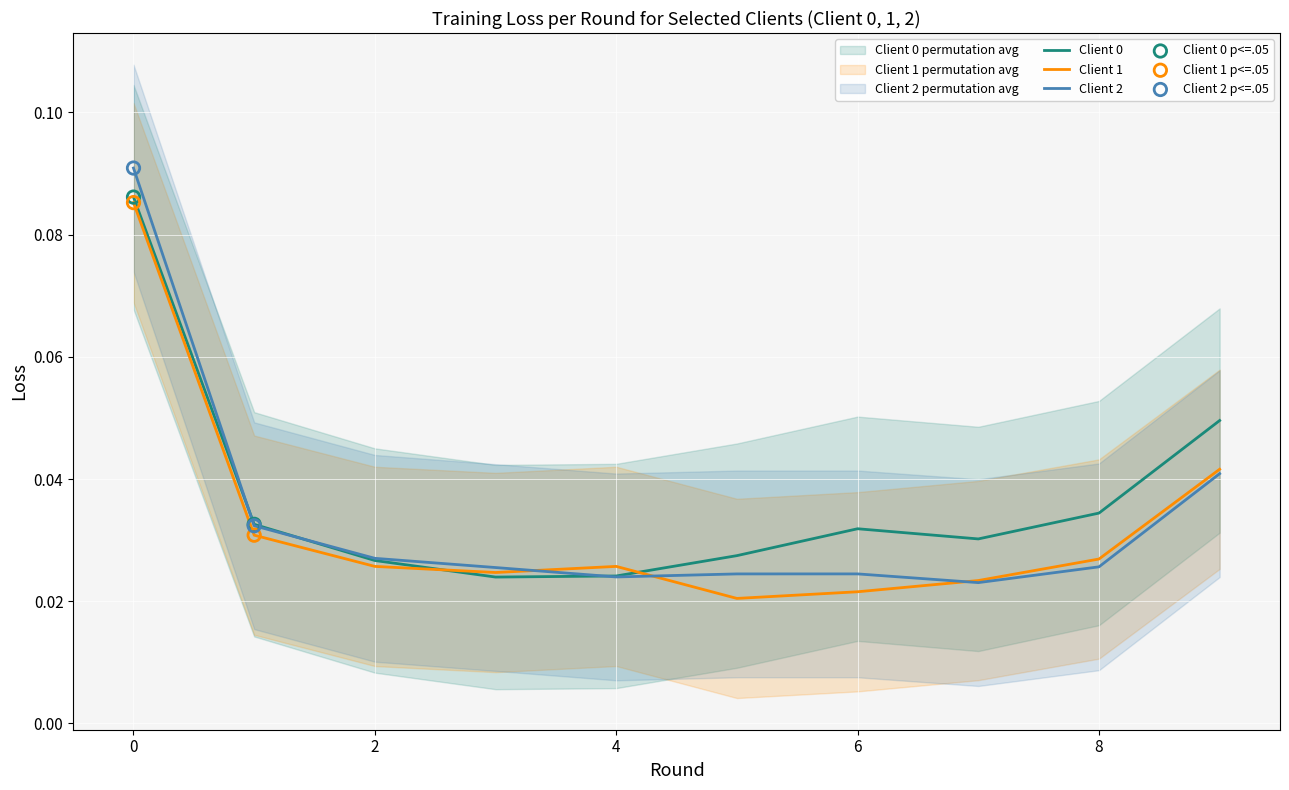

What is the total value across all series at 1?

0.1